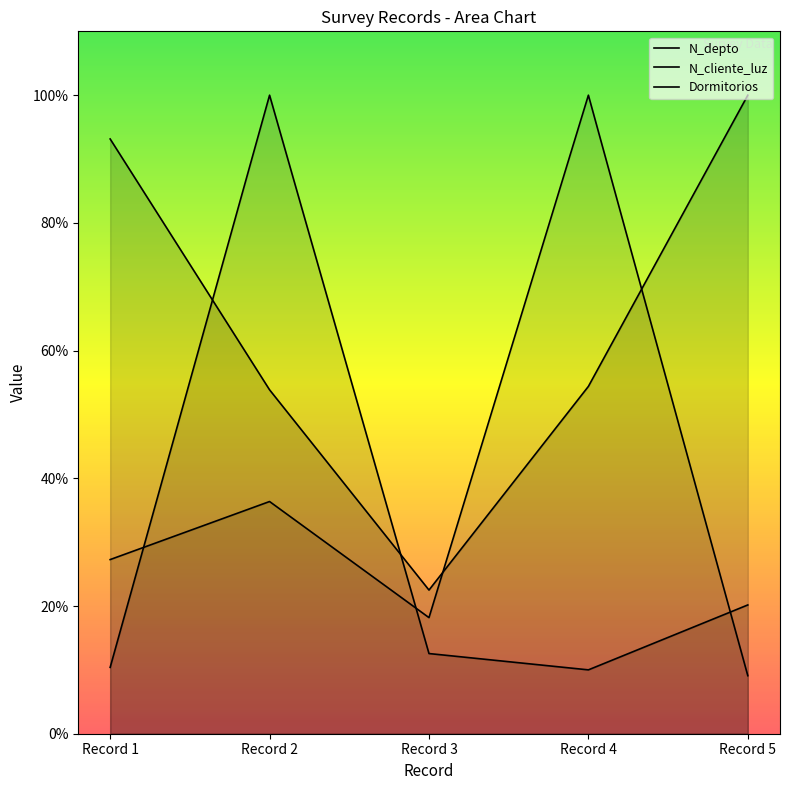

What is the maximum value for N_cliente_luz?

100.0